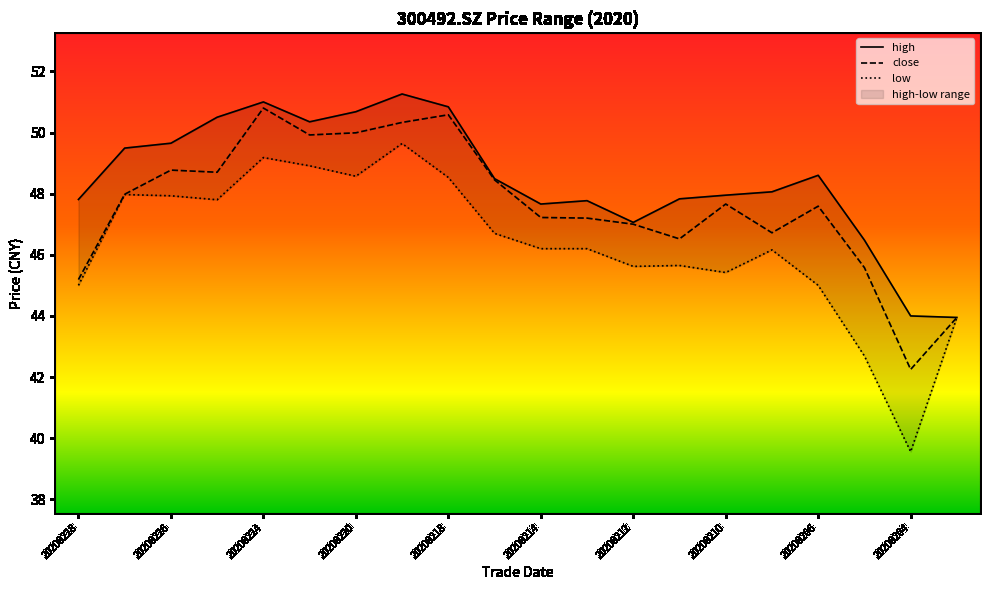

What is the value of the high point at the 13th from the left?

47.1